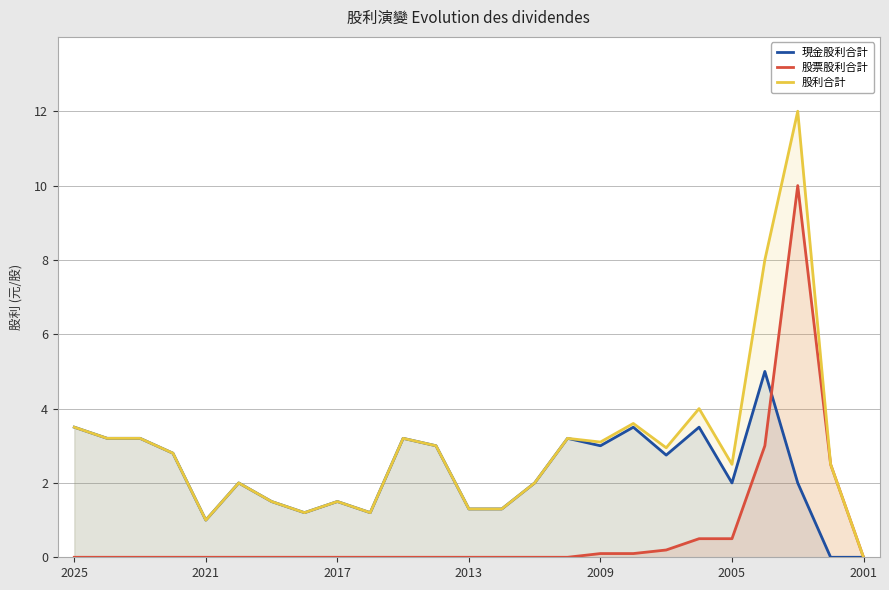

Which series has the widest spread of values?

股利合計